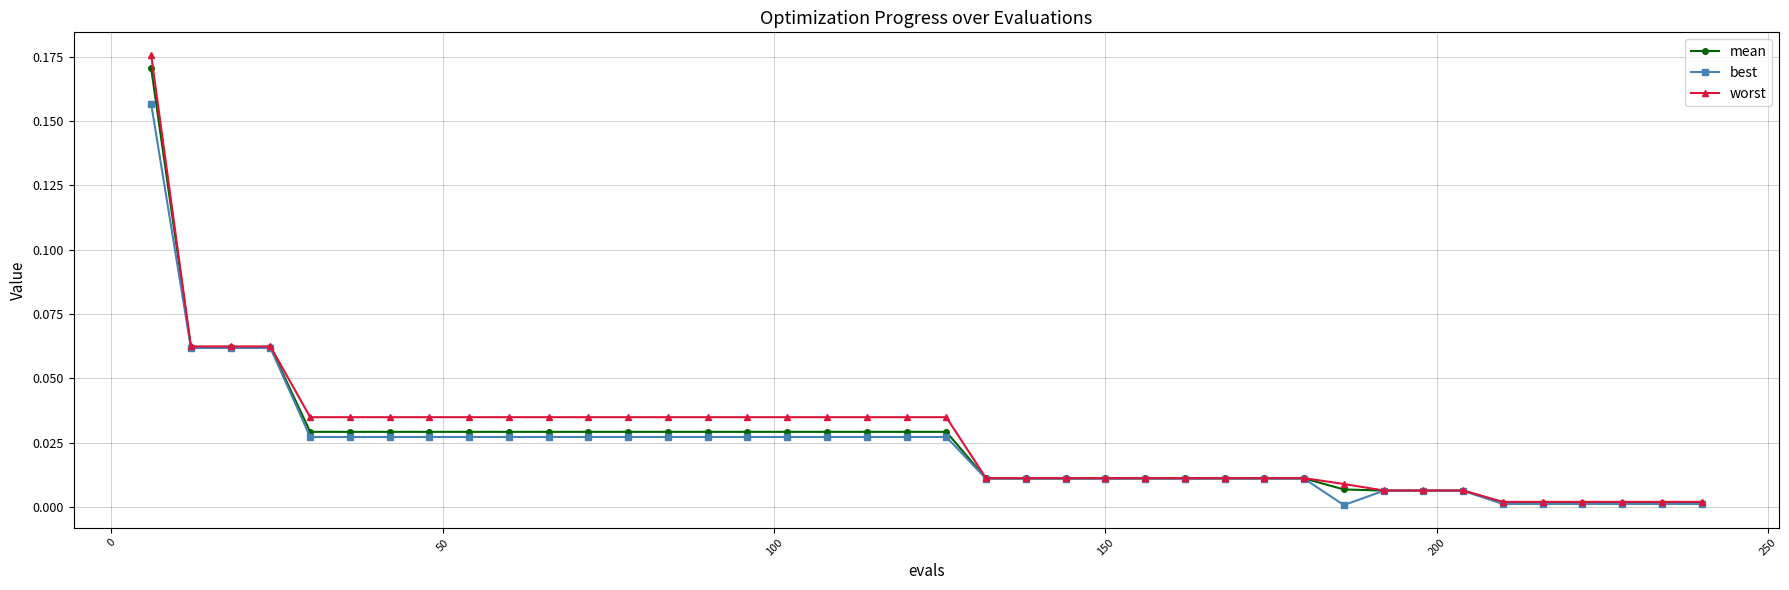

Which series has the widest spread of values?

worst